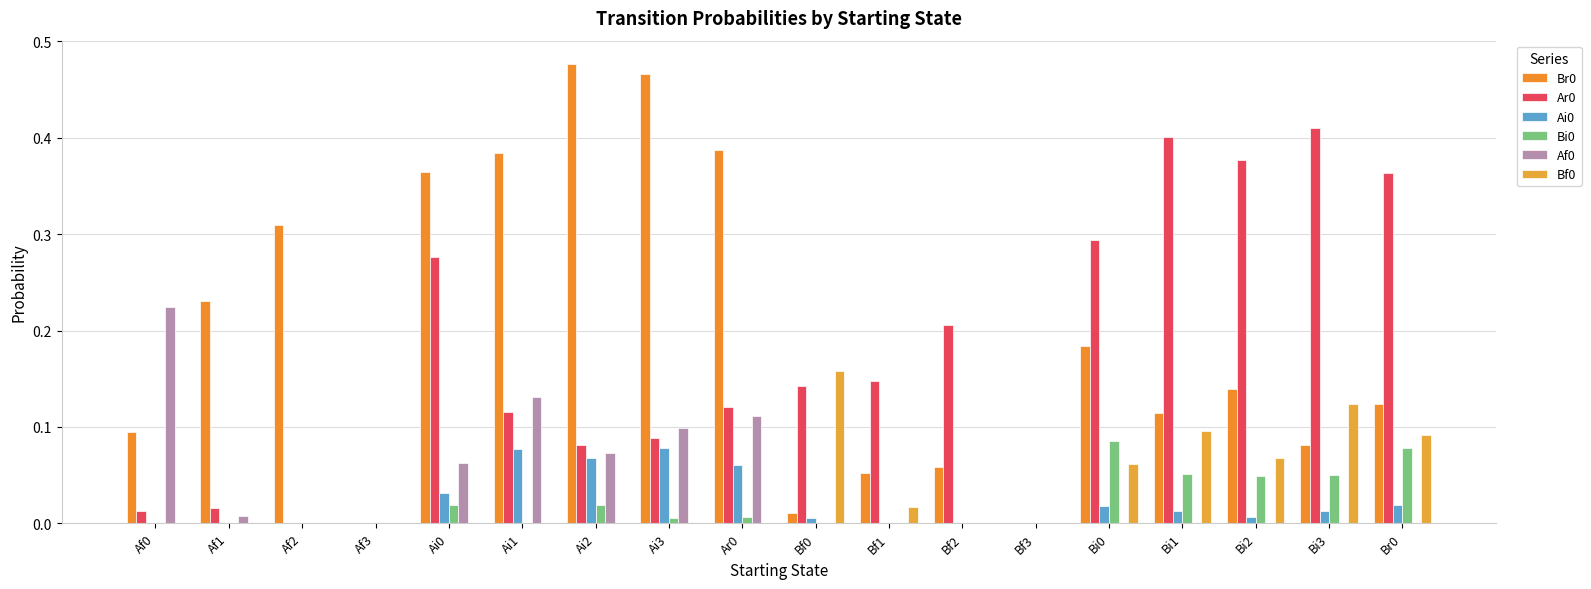

True or false: Ar0 has a value of 0.1 at Ai1.

True